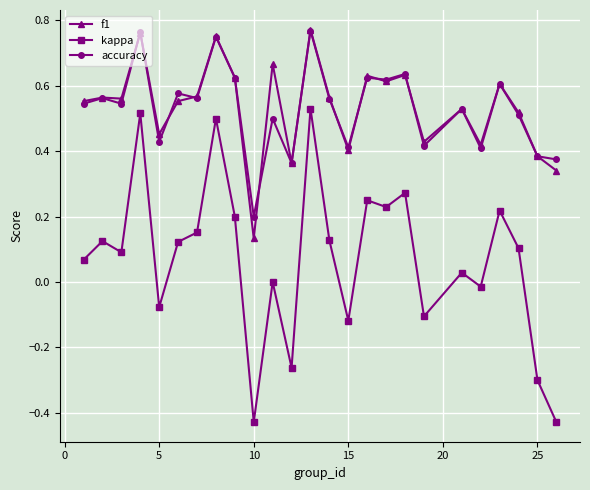

Does the chart display data point markers on the line(s)?

Yes